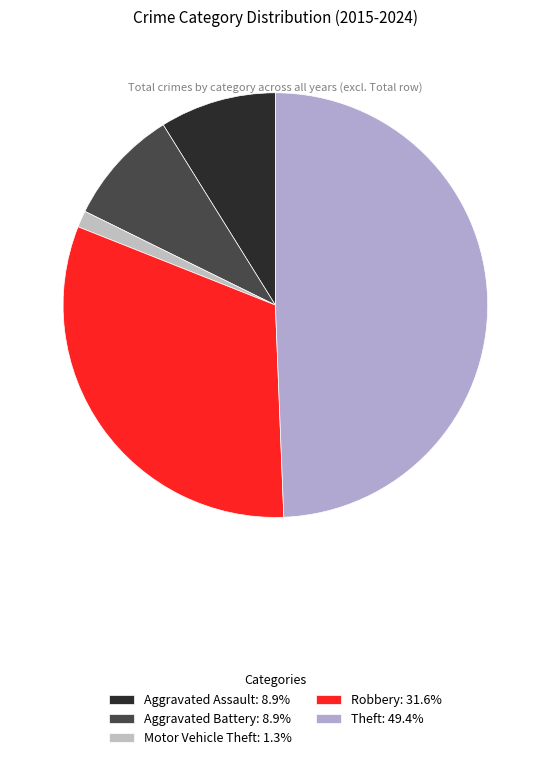

What portion of the pie excludes Aggravated Battery?

91.1%